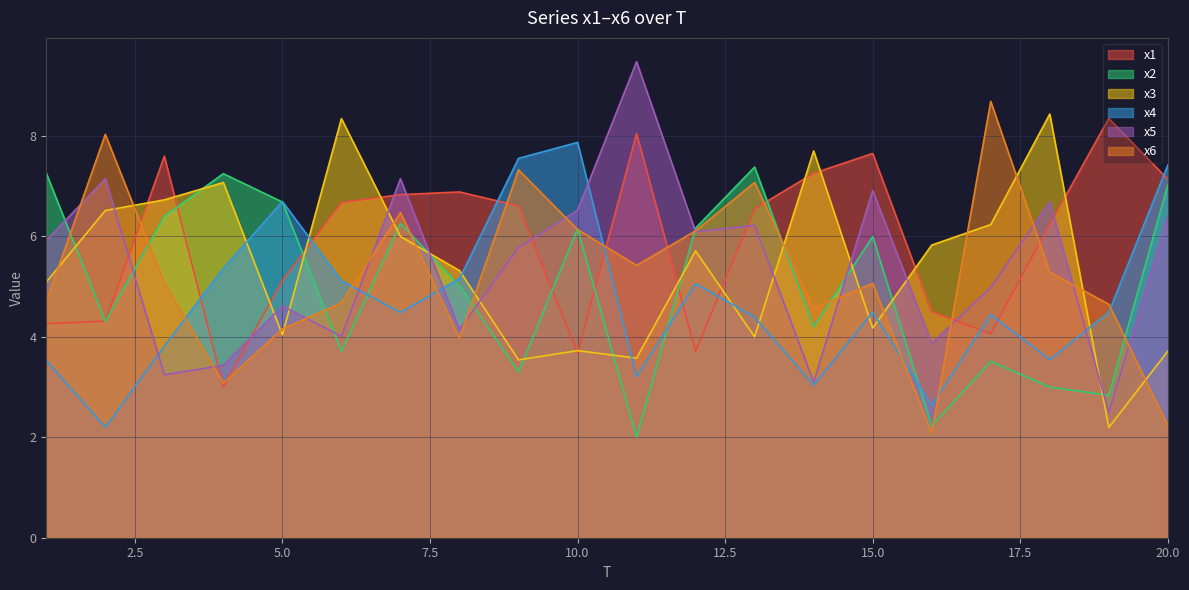

What is the value of the x6 point at the 14th from the left?

4.6